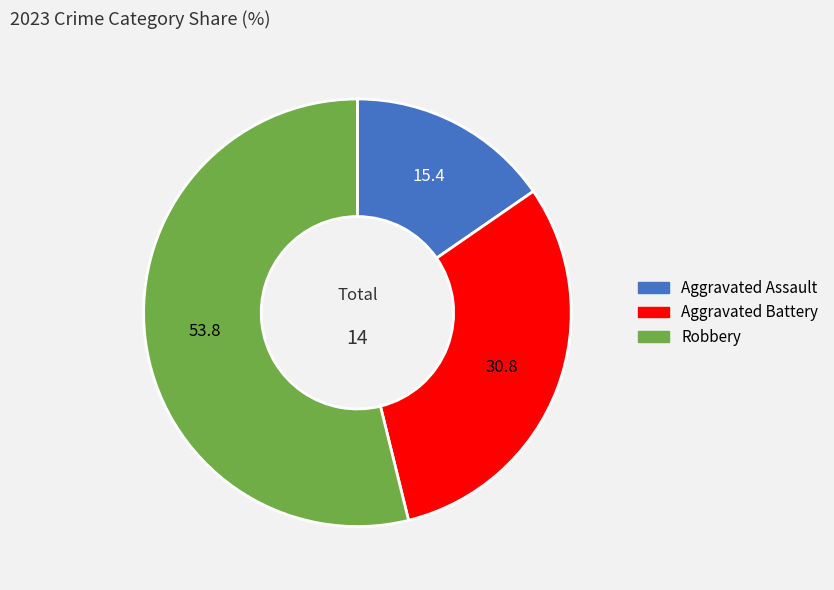

How many slices are in this pie chart?

3